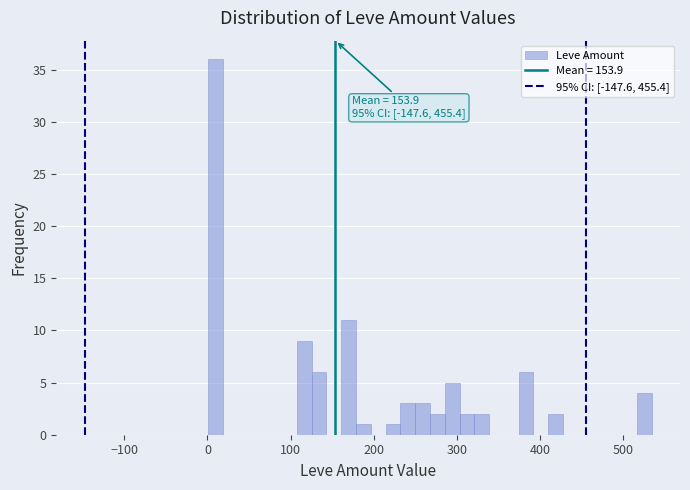

Around what value on the x-axis is the tallest bar? Give the approximate position of its centre, as read against the axis.

10